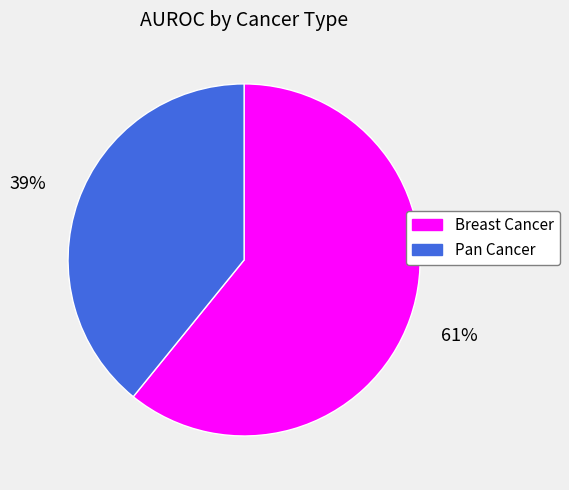

Count the number of slices in the pie.

2